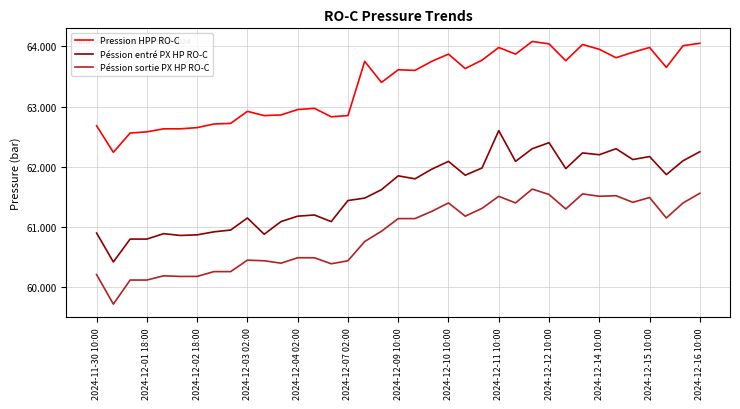

What is the difference between the maximum and minimum values in the Pression HPP RO-C series?

1.8